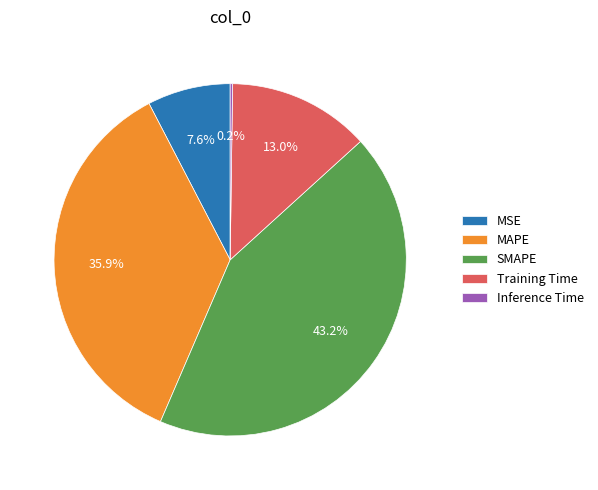

Is there a majority slice in this chart?

No